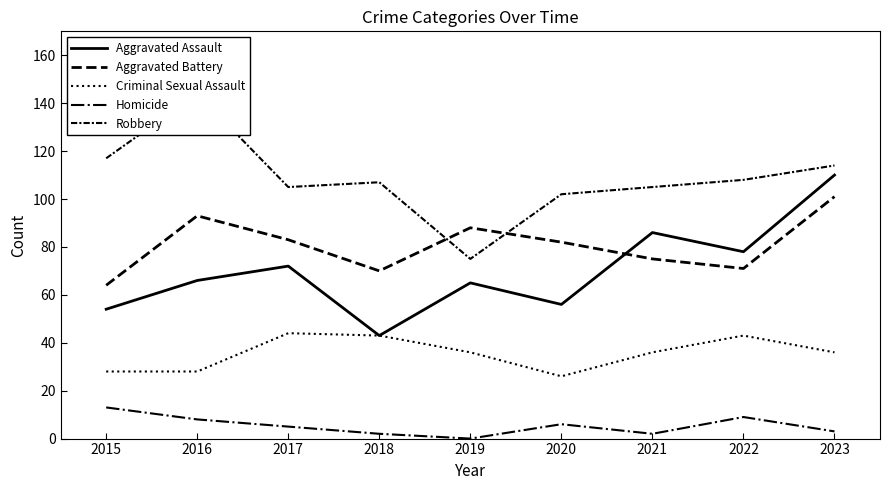

At which category does Homicide reach its first local valley?

2019